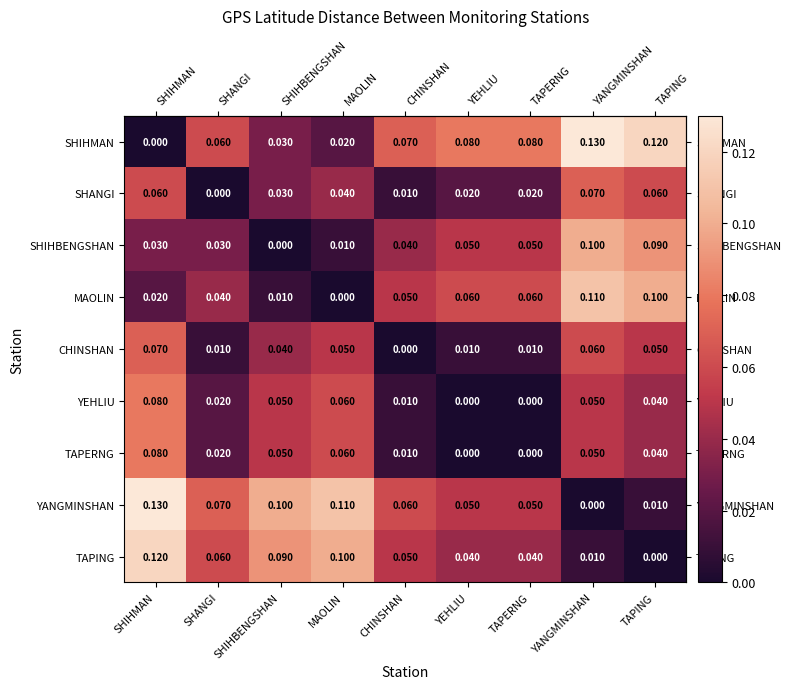

At which label is TAPING closest to 0?

TAPING